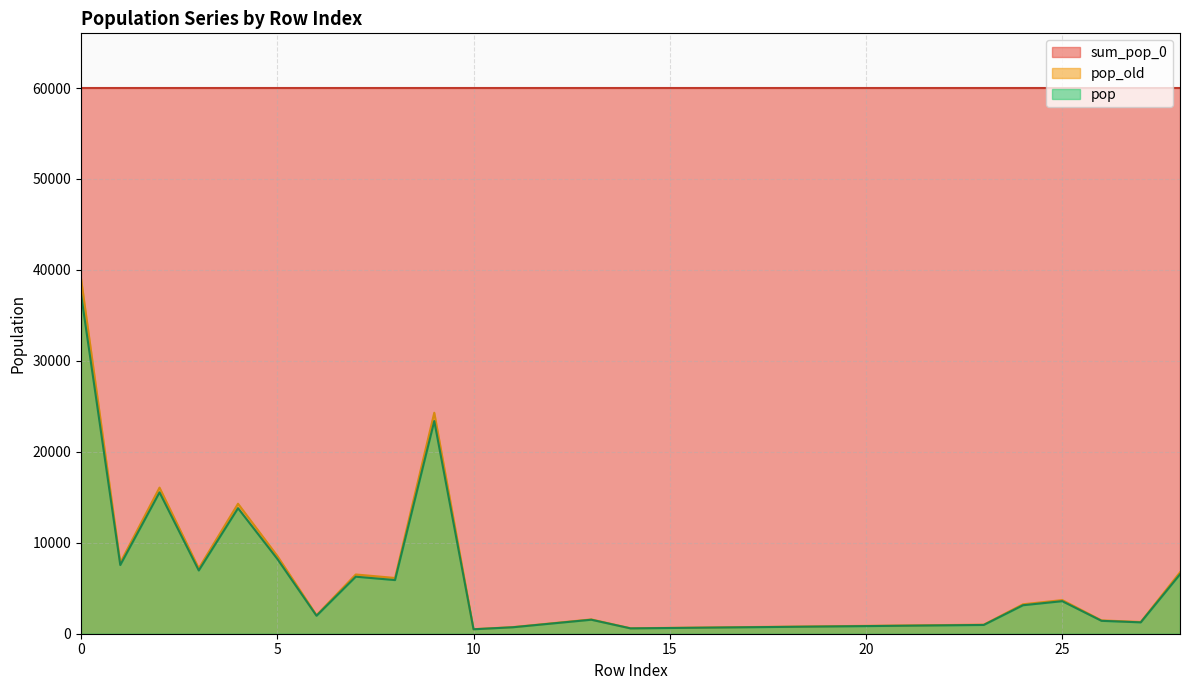

True or false: pop_old has more than 2 interior local peaks.

True